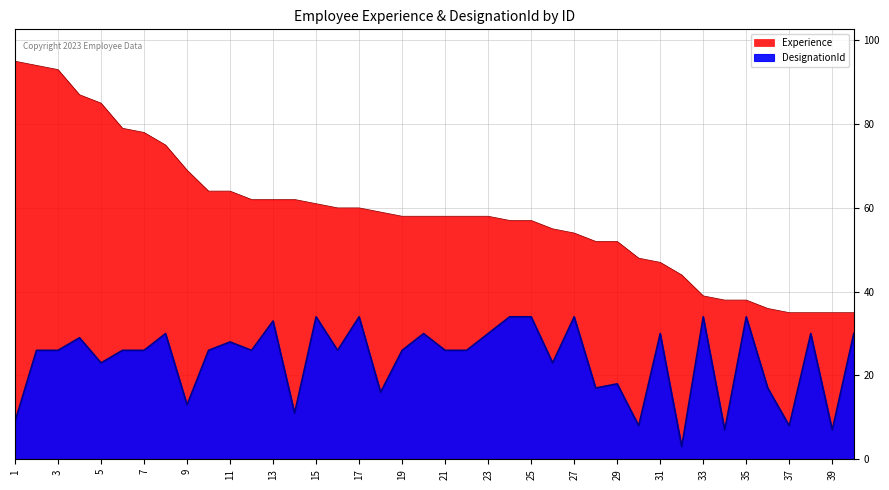

Rank the series by their maximum value, from lowest to highest.

DesignationId, Experience